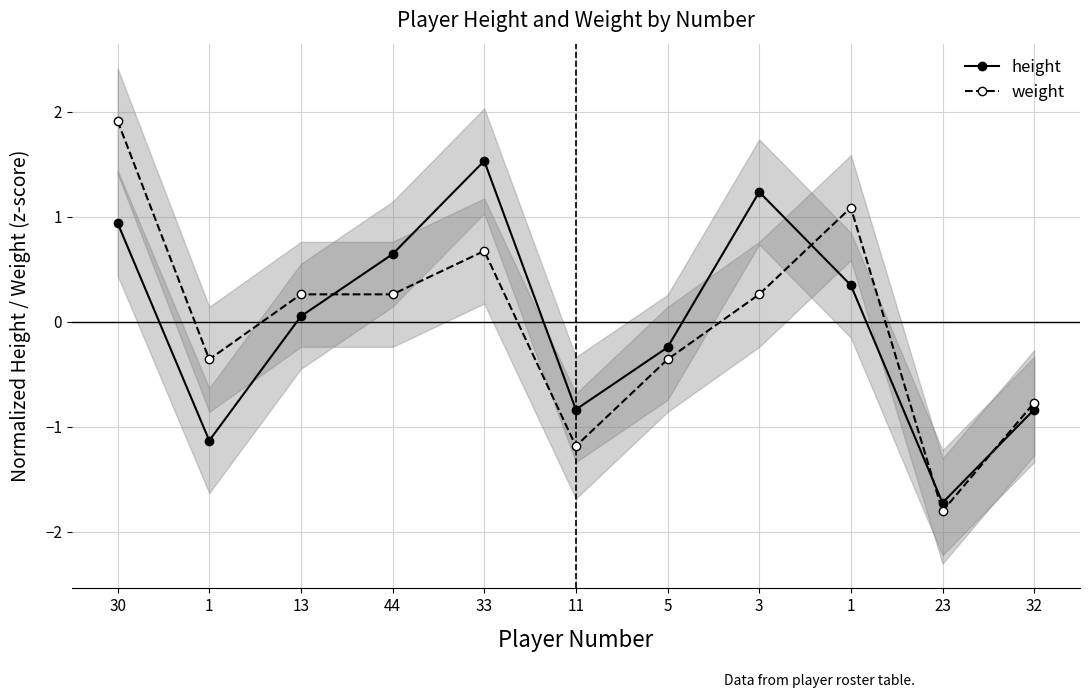

What is the difference between the second highest and minimum values in the height series?

3.0